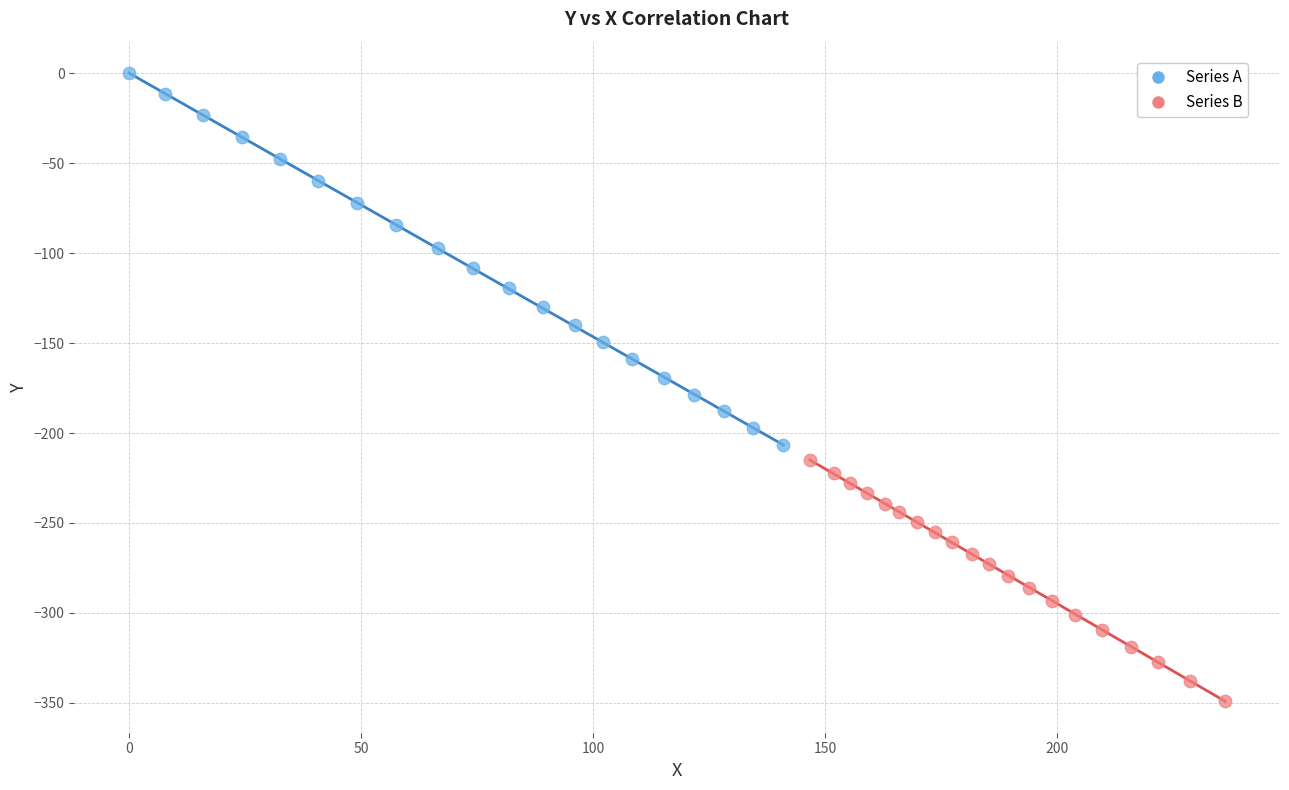

Which series contains the highest Y value?

Series A